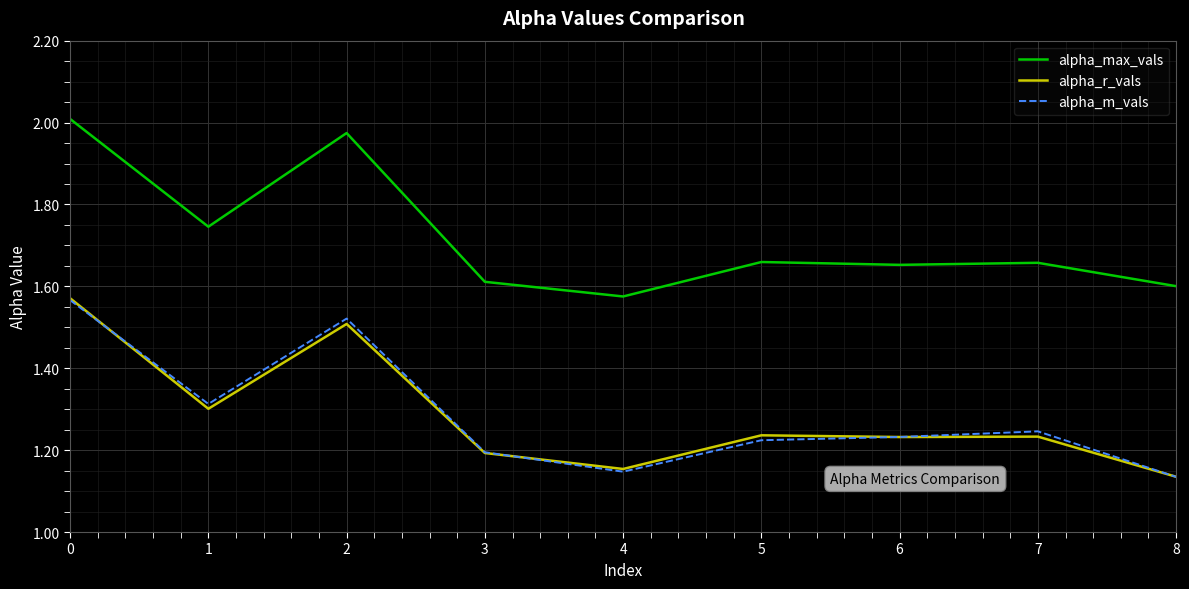

What is the total value across all series at 3?

4.0